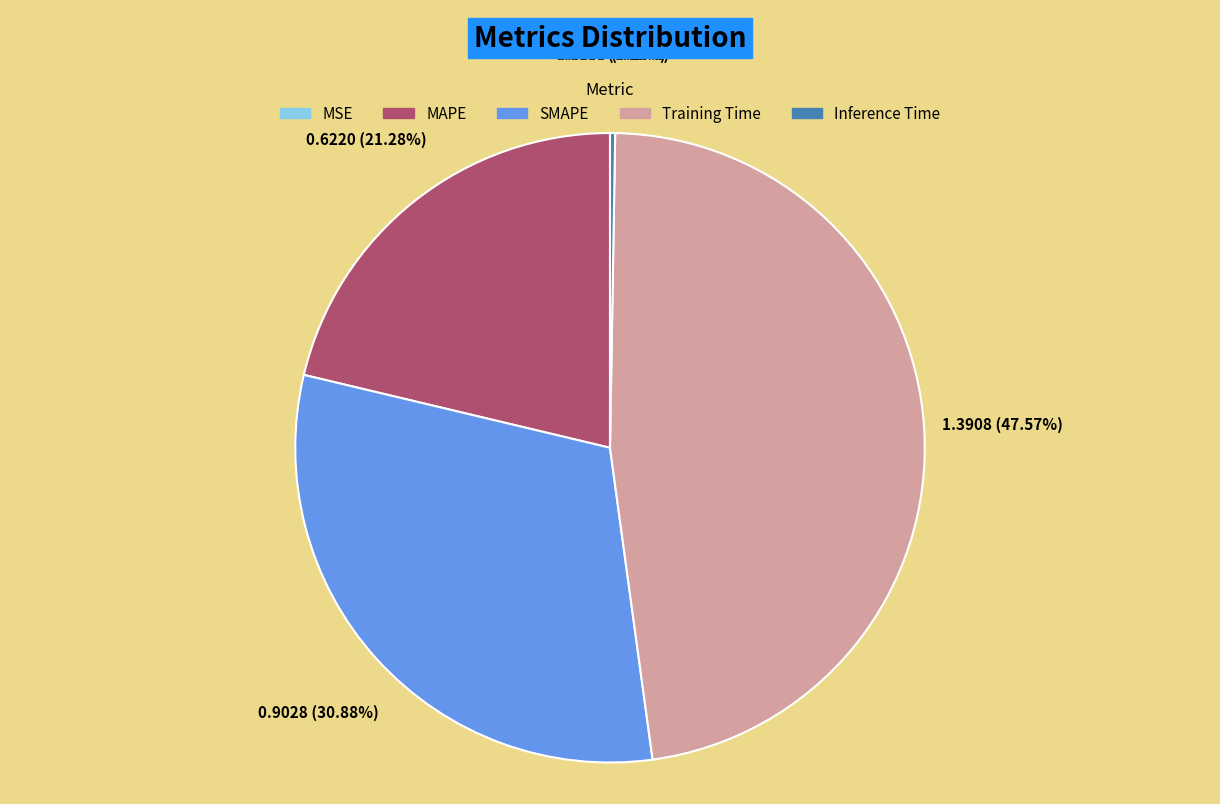

Is MAPE the majority of the pie?

No